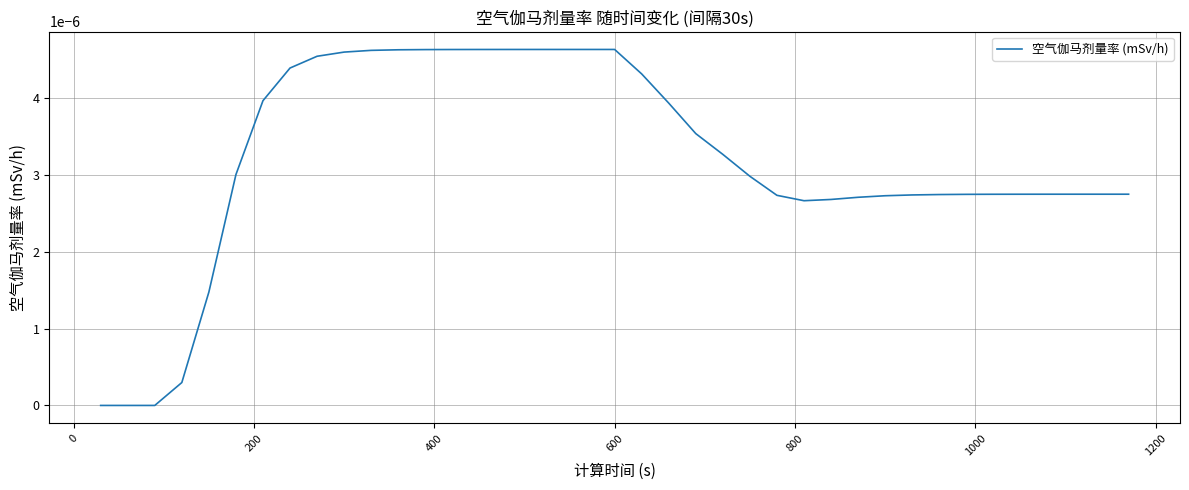

How many lines are shown in the chart?

1